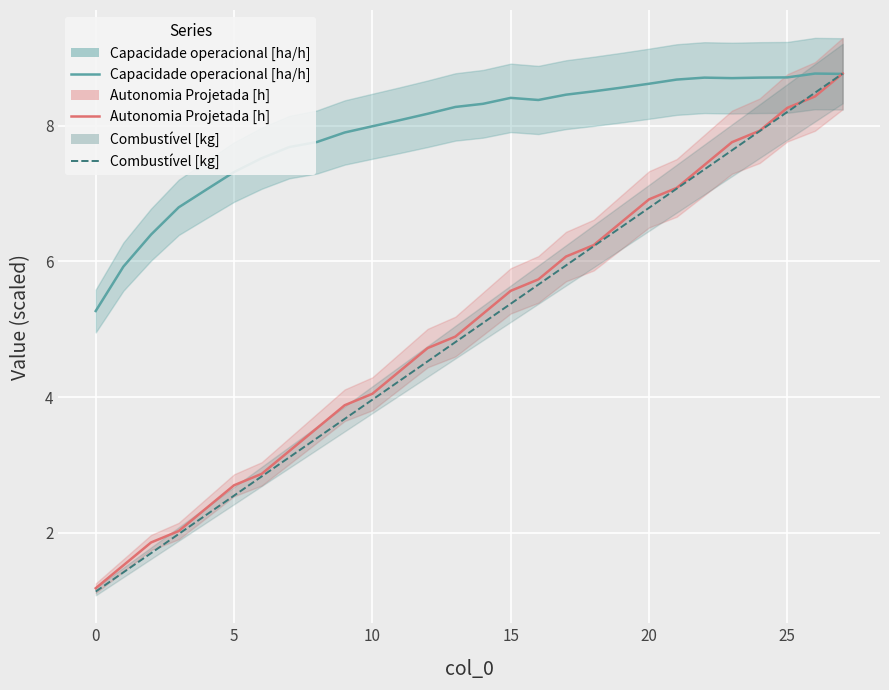

Which series has the largest total across all categories?

Capacidade operacional [ha/h]